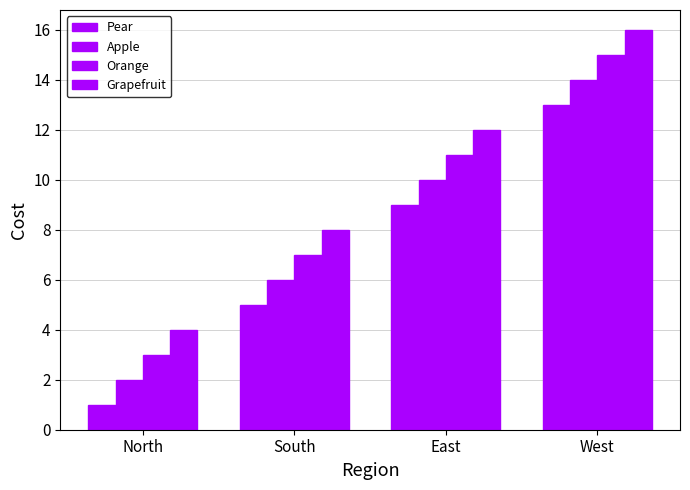

True or false: Orange has a value of 5 at North.

False